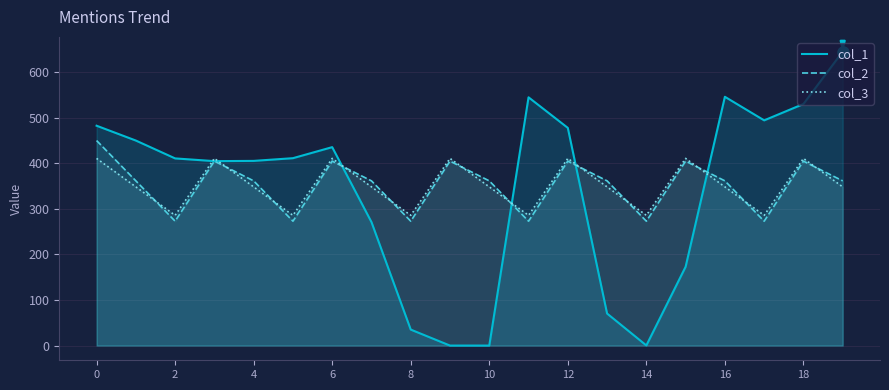

Which series ends up on top after the final intersection of col_1 and col_2?

col_1